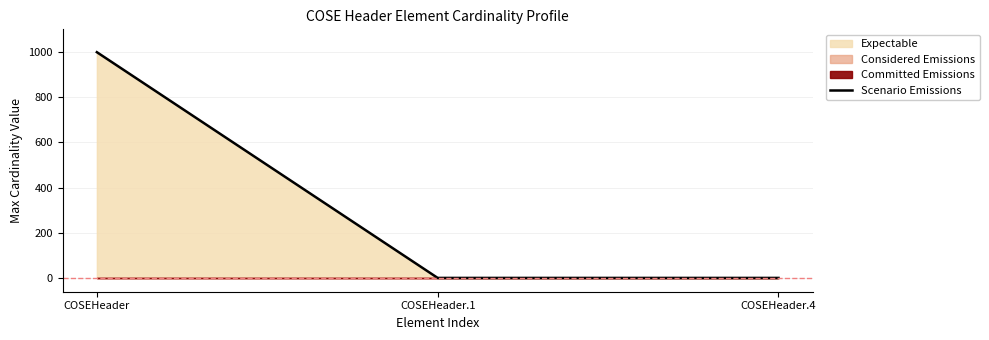

Where is the data nearest to the value 500?

COSEHeader